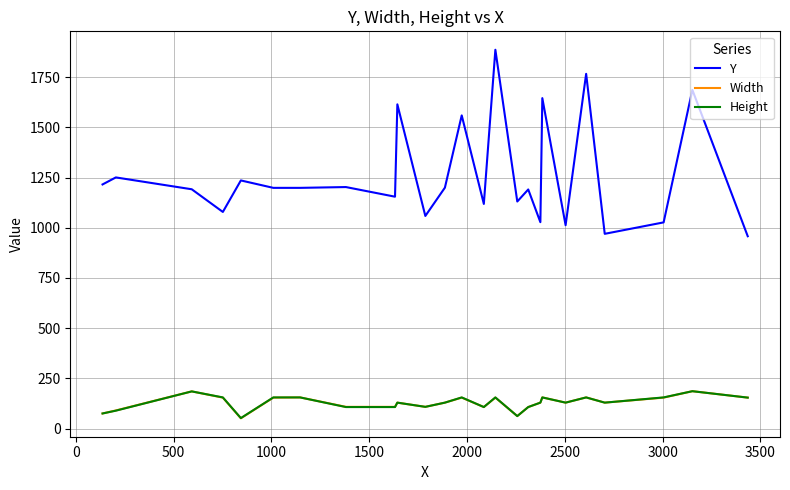

Which series has the largest total across all categories?

Y